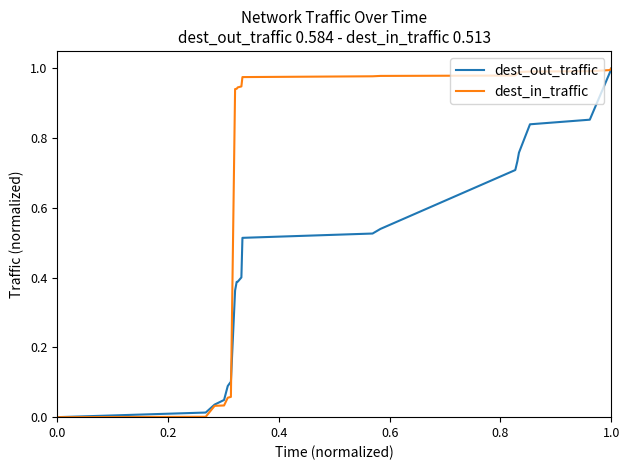

Count the number of data series in this chart.

2